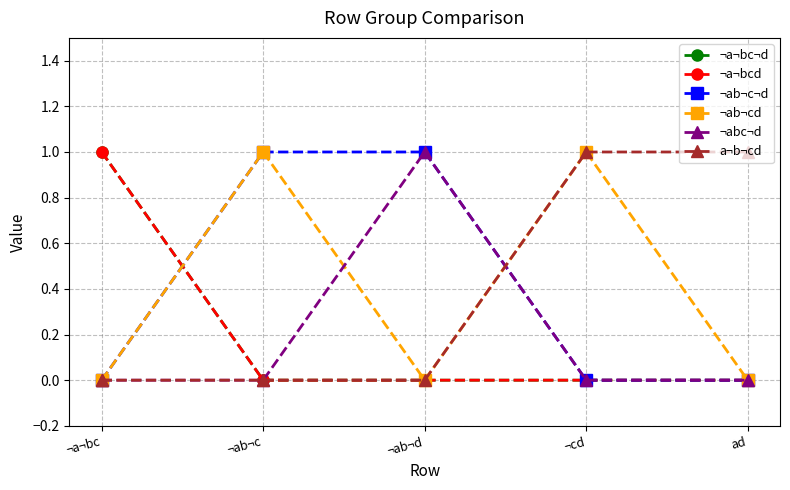

What is the greatest value displayed?

1